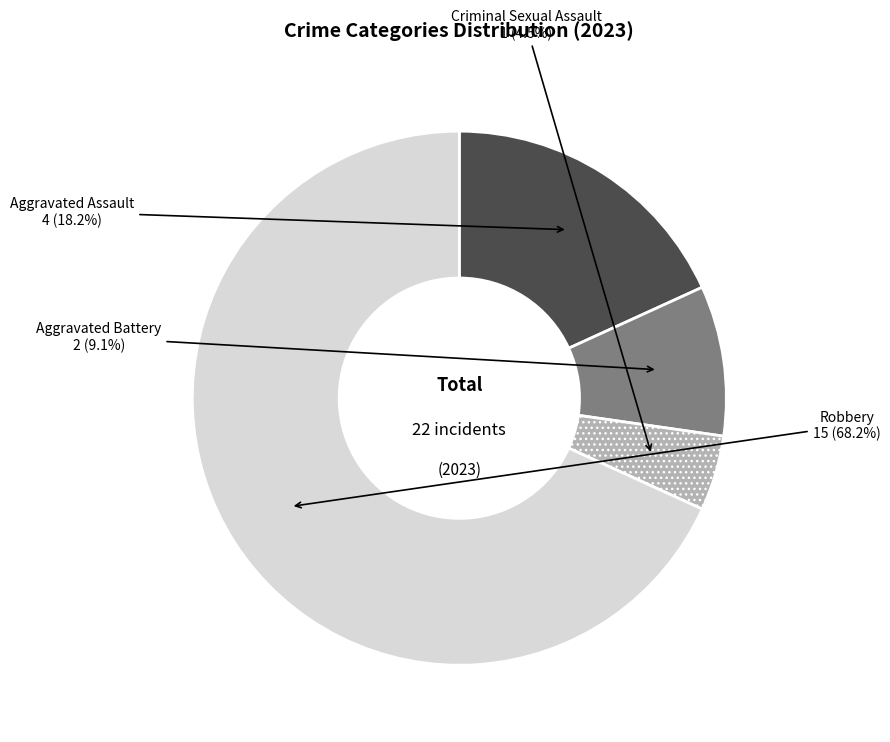

Is there a majority slice in this chart?

Yes